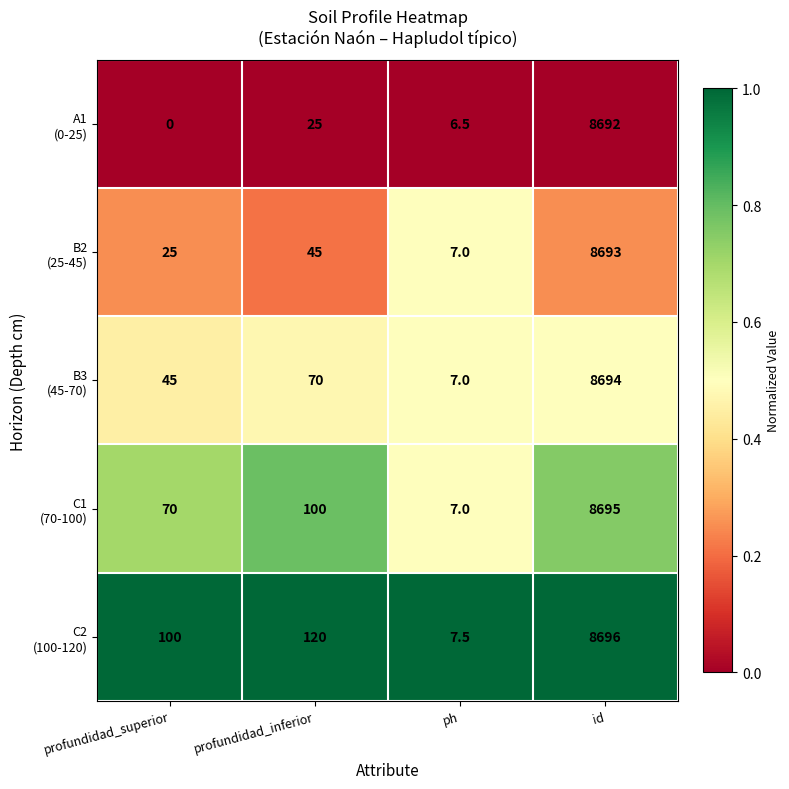

At which category does the chart reach its minimum across all series?

profundidad_superior